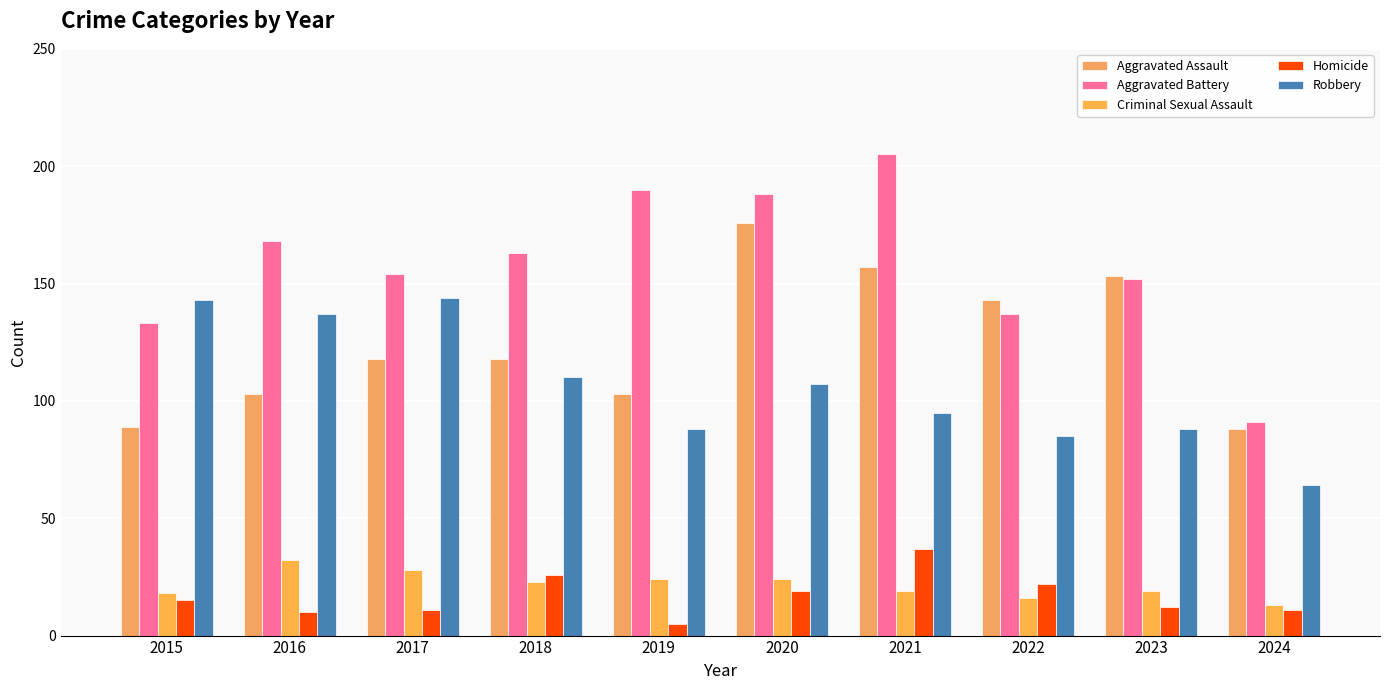

What is the approximate value of Robbery at 2024, to the nearest 5?

65